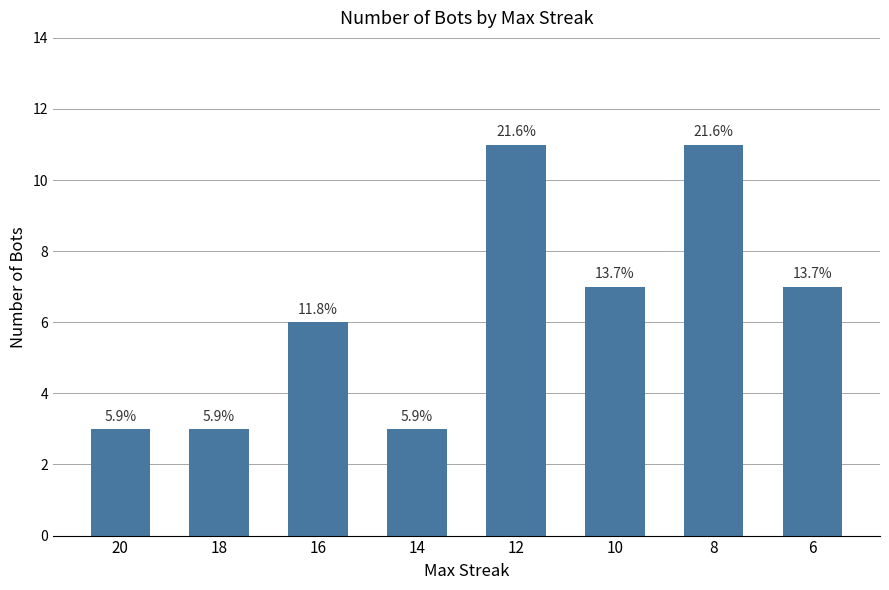

How many bars are there in total?

8